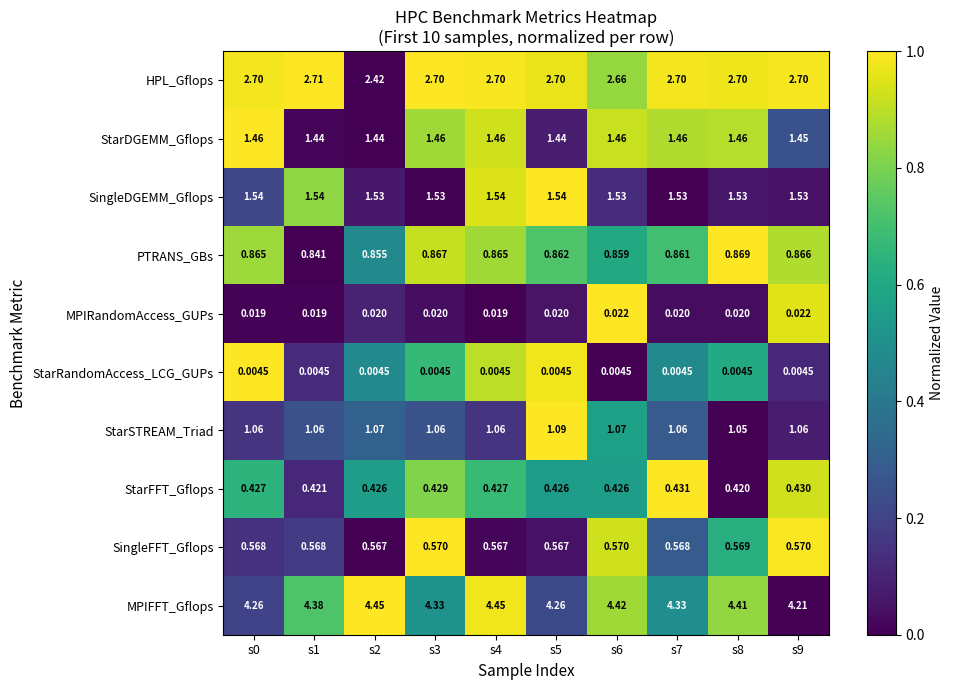

What is the difference between the highest and lowest values at s8?

4.4